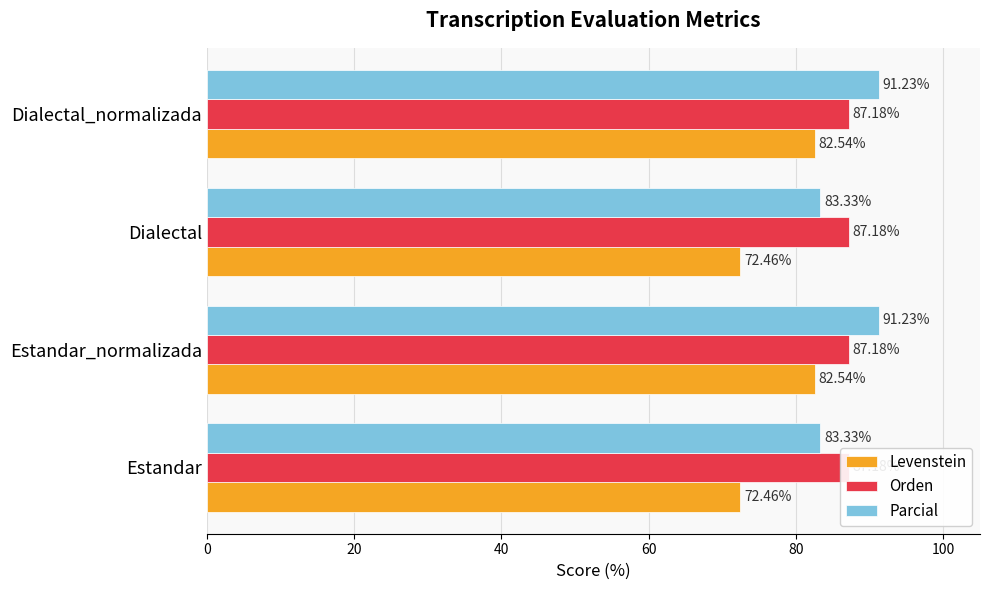

What is the difference between the maximum and minimum values in the Levenstein series?

10.1